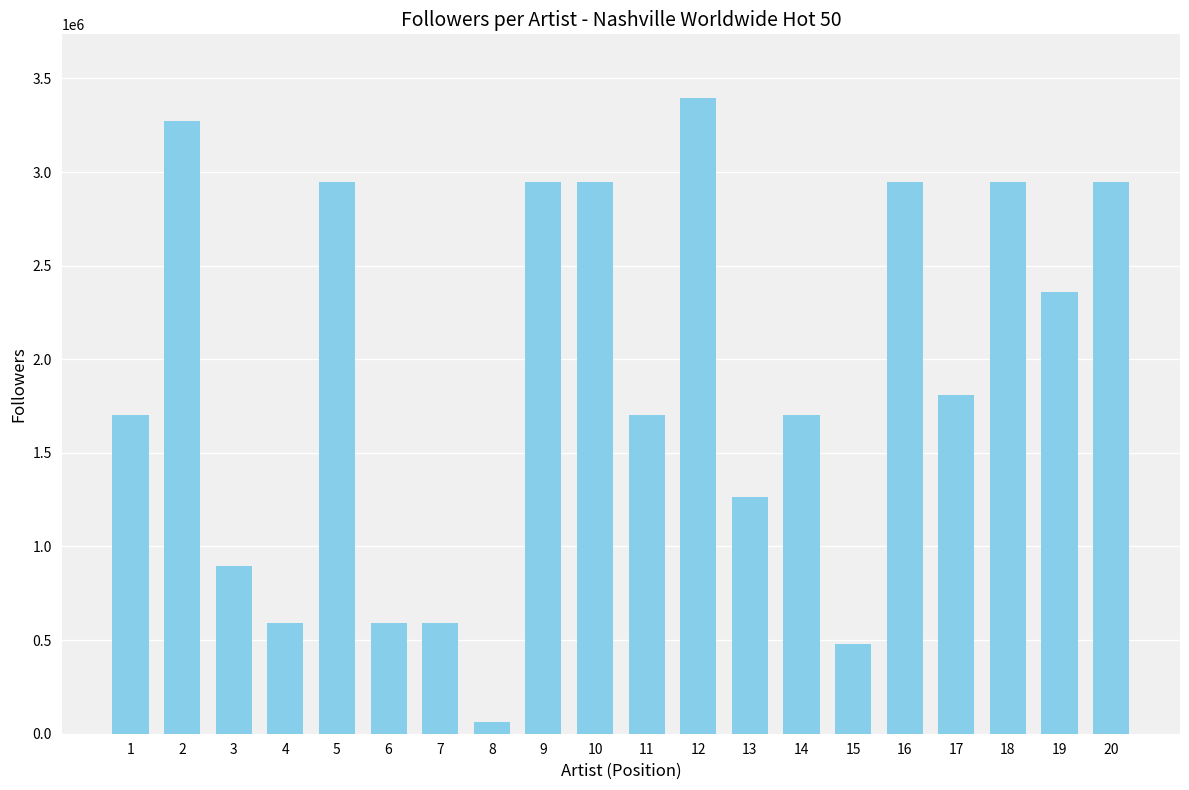

What is the value of the 14th bar from the left?

1702830